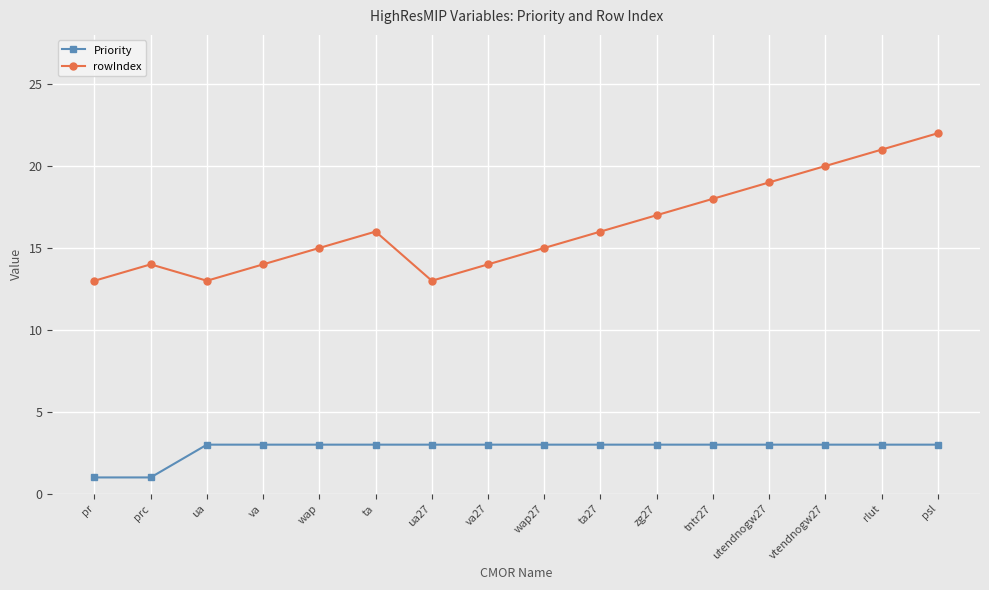

Reading left to right, transcribe all the data shown in this chart.

Priority: pr=1	prc=1	ua=3	va=3	wap=3	ta=3	ua27=3	va27=3	wap27=3	ta27=3	zg27=3	tntr27=3	utendnogw27=3	vtendnogw27=3	rlut=3	psl=3
rowIndex: pr=13	prc=14	ua=13	va=14	wap=15	ta=16	ua27=13	va27=14	wap27=15	ta27=16	zg27=17	tntr27=18	utendnogw27=19	vtendnogw27=20	rlut=21	psl=22